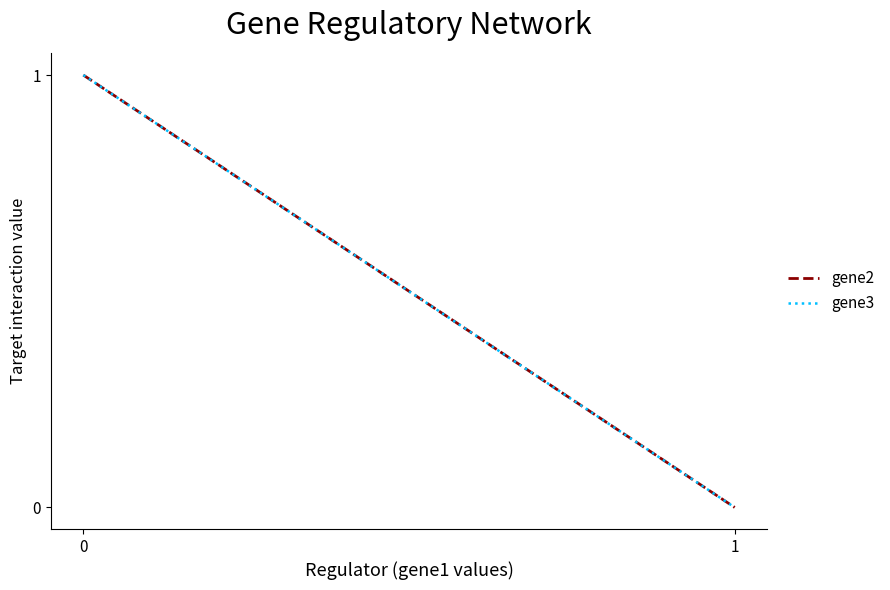

The gene2 series shows 1 at 0. True or false?

True